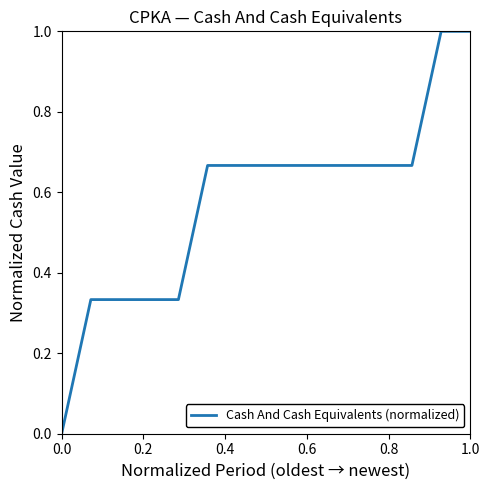

What is the greatest value displayed?

1.0